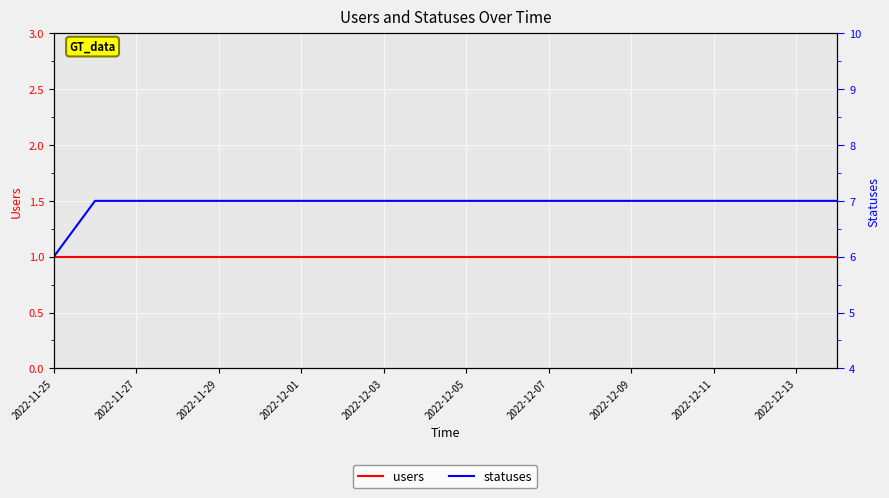

Reading left to right, extract all data points from this chart.

users: 1	1	1	1	1	1	1	1	1	1	1	1	1	1	1	1	1	1	1	1
statuses: 6	7	7	7	7	7	7	7	7	7	7	7	7	7	7	7	7	7	7	7